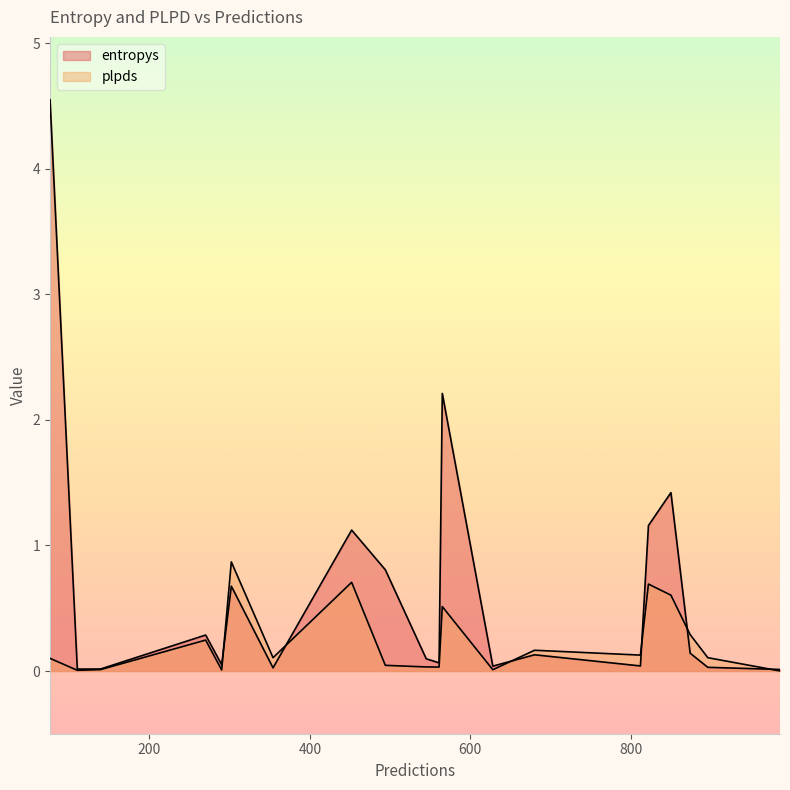

Which series has the largest total across all categories?

entropys